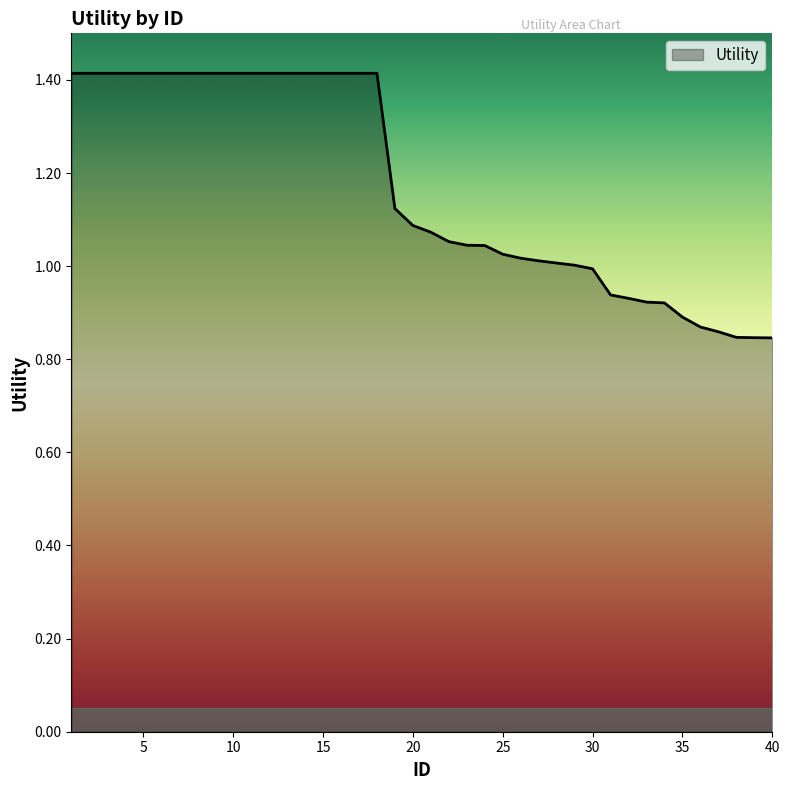

What is the average value?

1.2